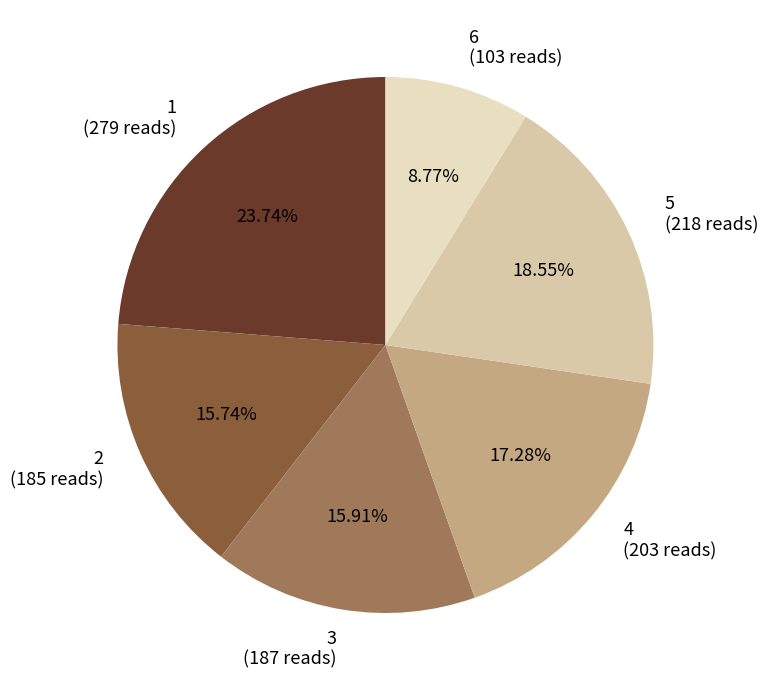

Is there a majority slice in this chart?

No